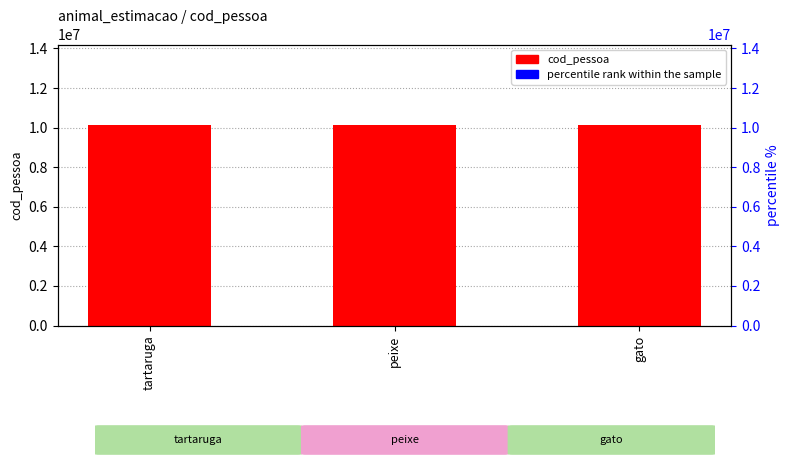

Rank the categories by value from highest to lowest.

gato, peixe, tartaruga